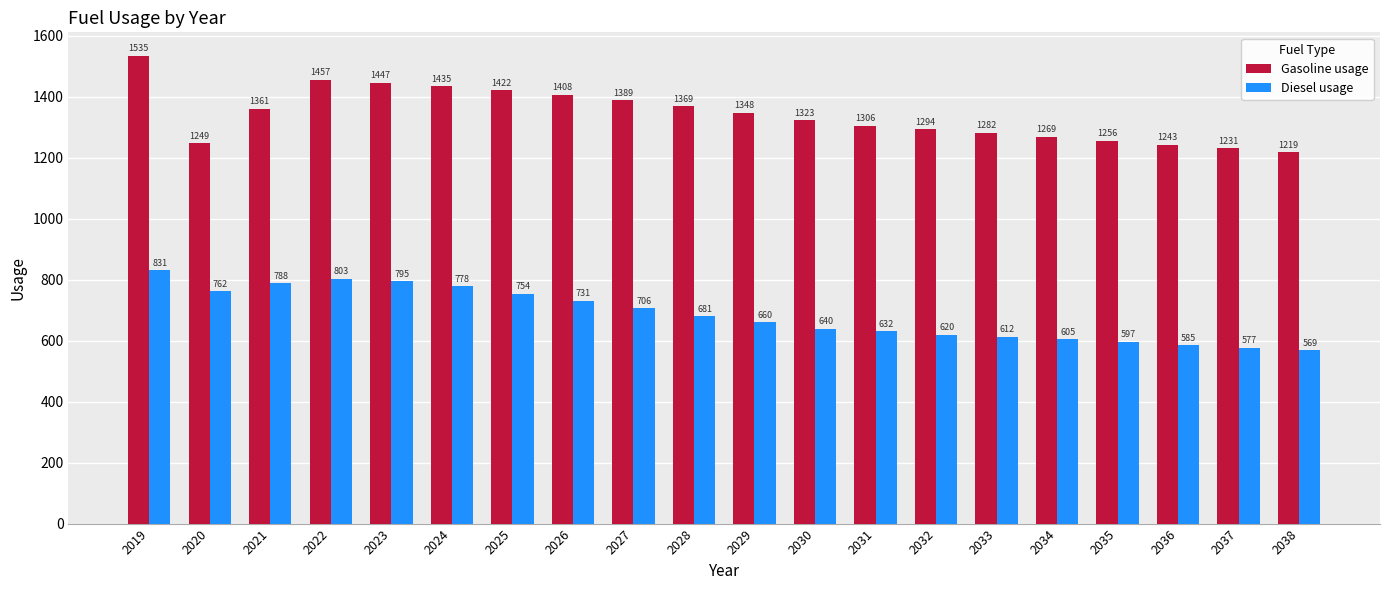

At which category is the sum across all series the highest?

2019